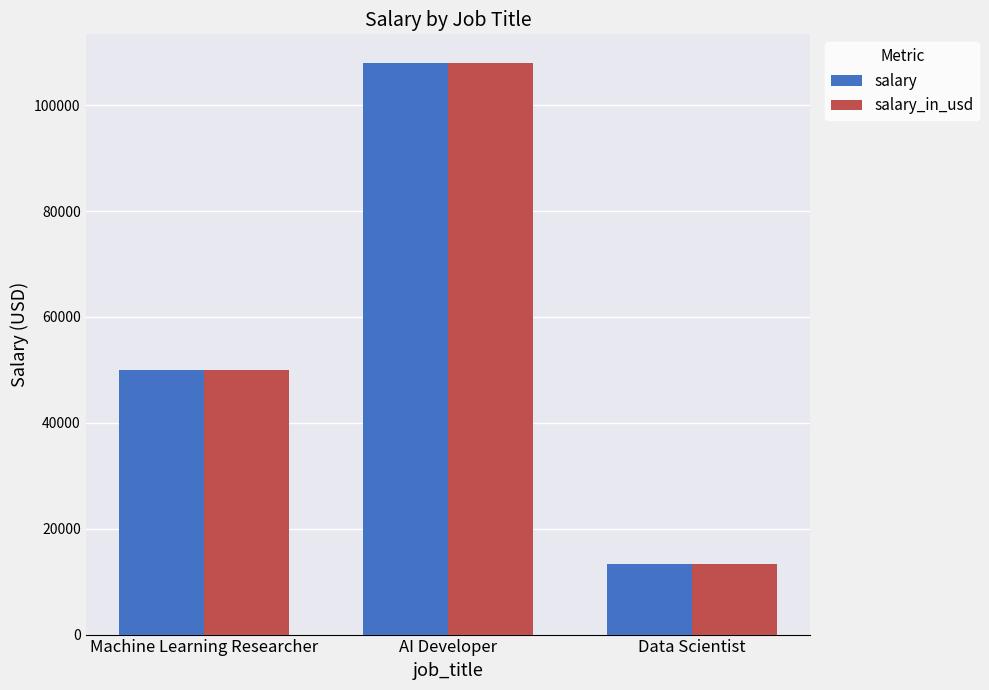

Is it true that salary_in_usd equals 21542 at Data Scientist?

False